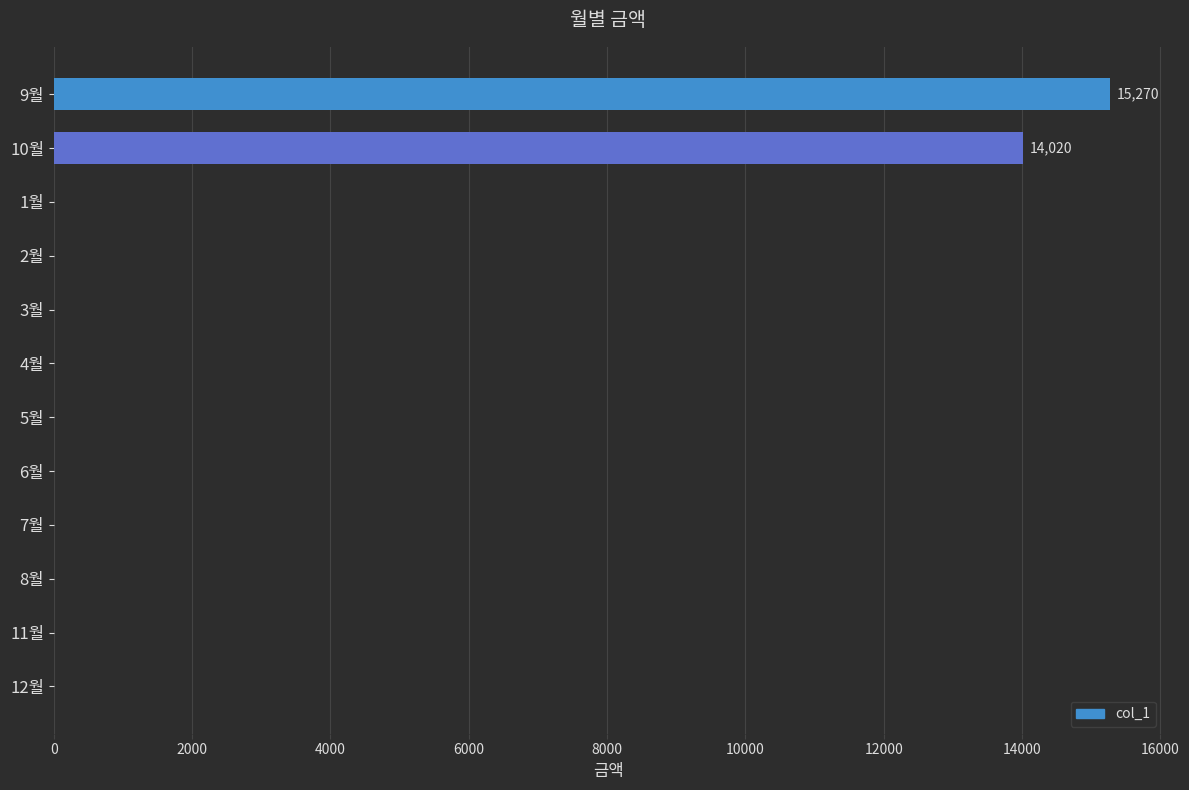

The value at 8월 is 0. True or false?

True